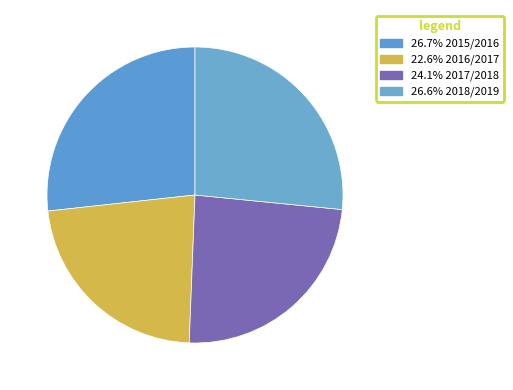

Count the number of slices in the pie.

4